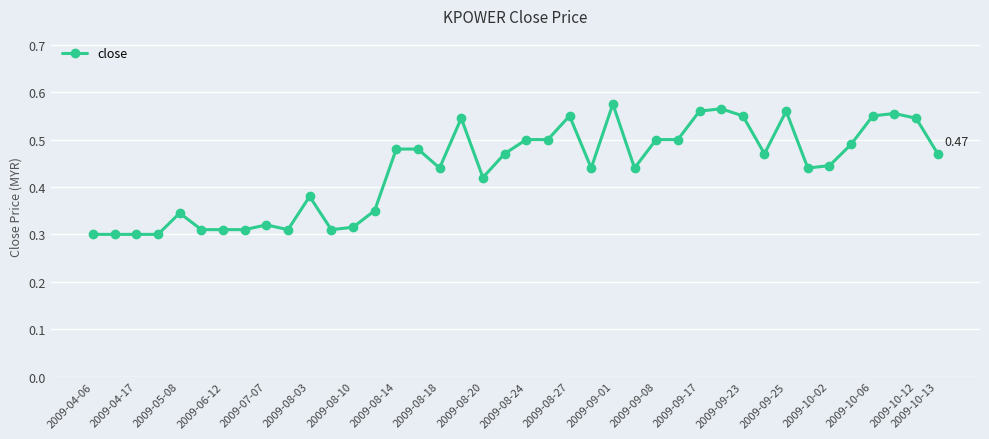

What is the sum of all values?

17.5